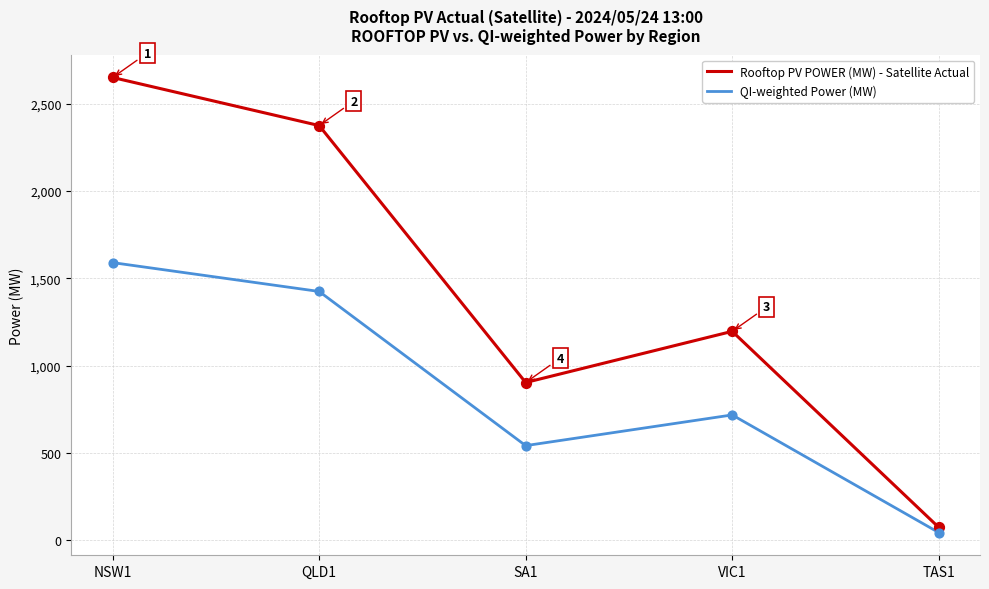

What is the spread (max minus min) of values at NSW1?

1059.6